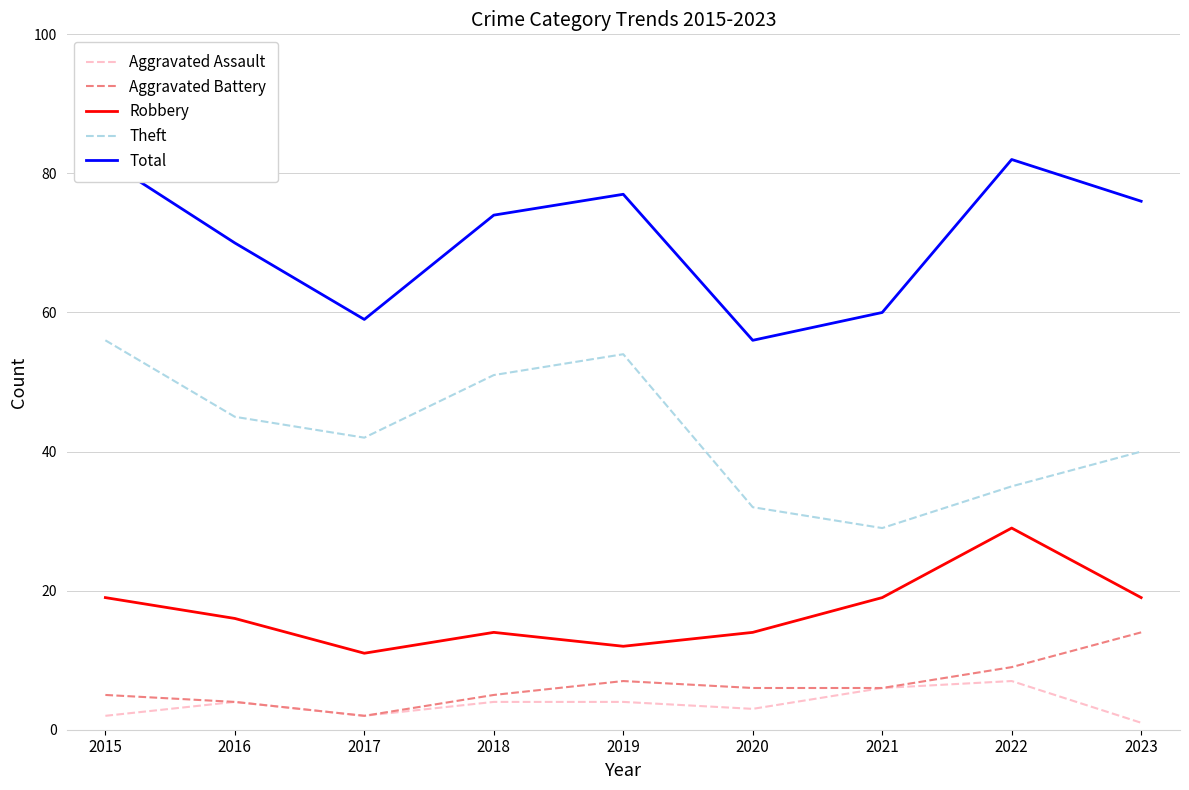

Where does the Robbery series first go above 16?

2015